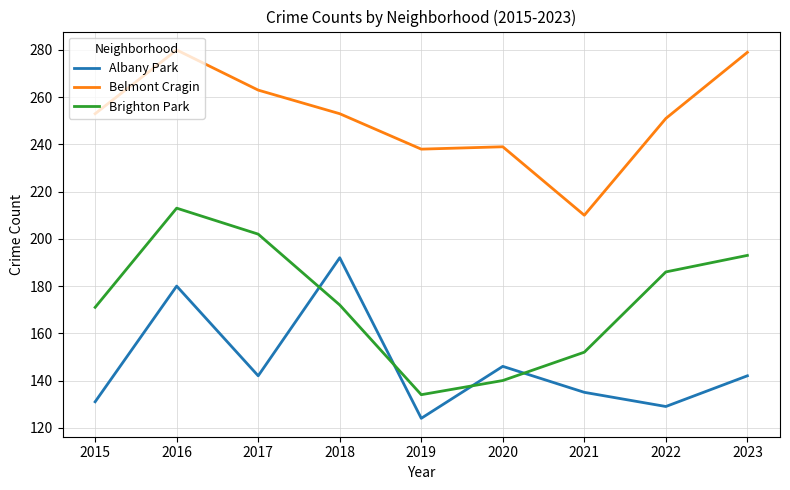

Is the value of Belmont Cragin at 2016 greater than the value of Brighton Park at 2020?

Yes